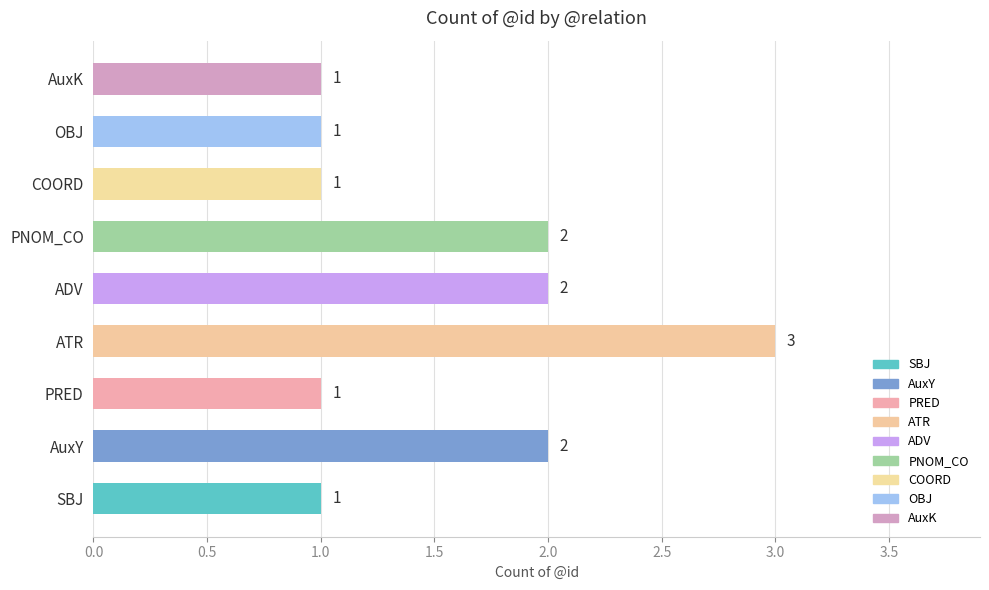

What is the ratio of the value at COORD to the value at OBJ?

1.0